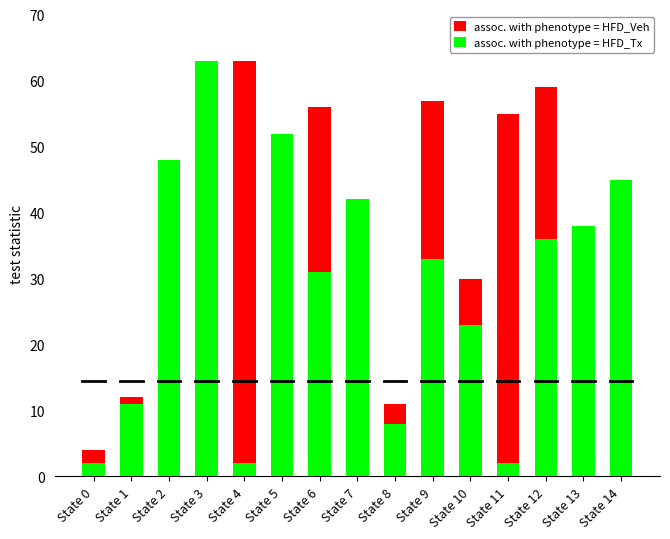

The value of assoc. with phenotype = HFD_Veh at State 12 is 59. True or false?

True